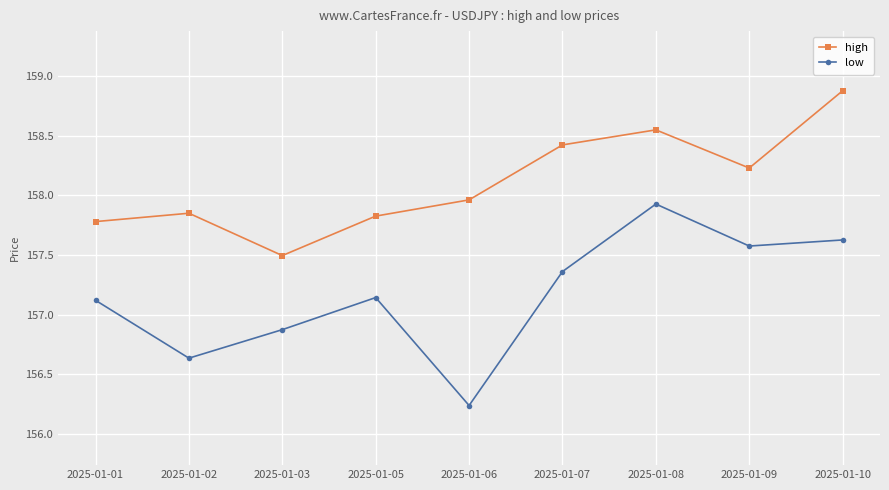

At which category does high reach its first local valley?

2025-01-03